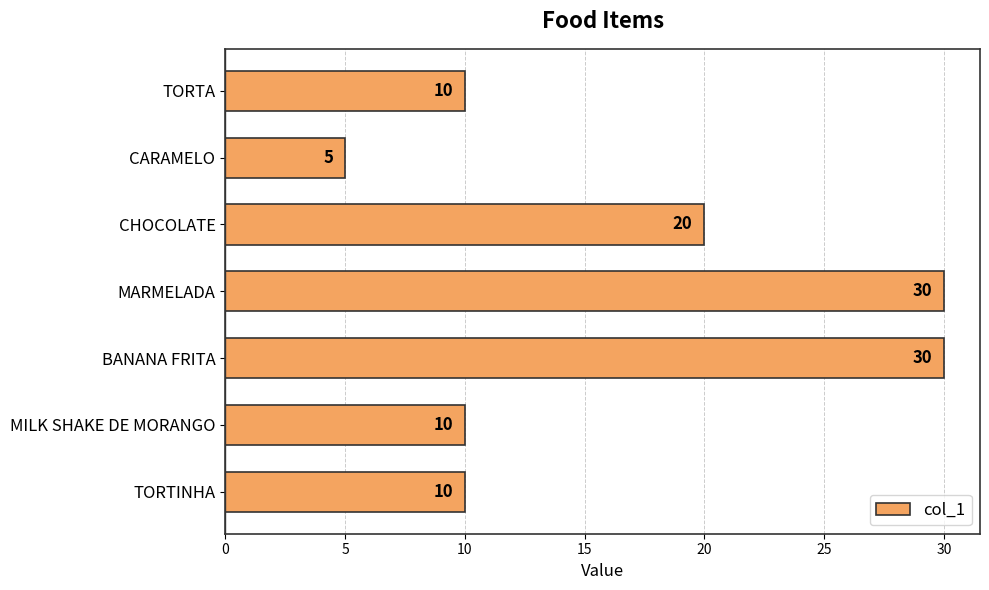

Reading top to bottom, transcribe all the data shown in this chart.

TORTA=10	CARAMELO=5	CHOCOLATE=20	MARMELADA=30	BANANA FRITA=30	MILK SHAKE DE MORANGO=10	TORTINHA=10